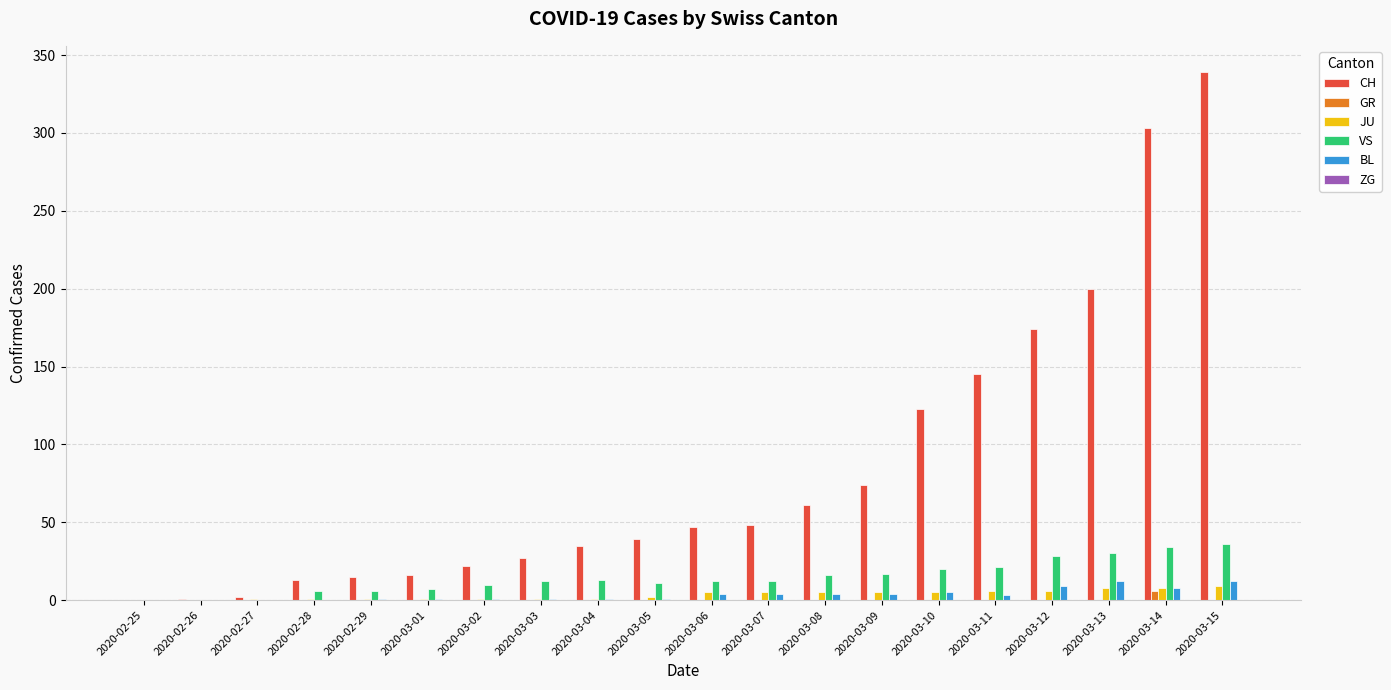

What is the sum of the JU values at 2020-03-06 and 2020-03-01?

6